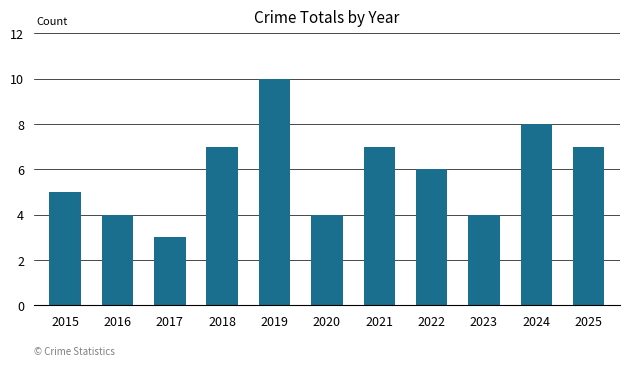

What is the sum of all values?

65